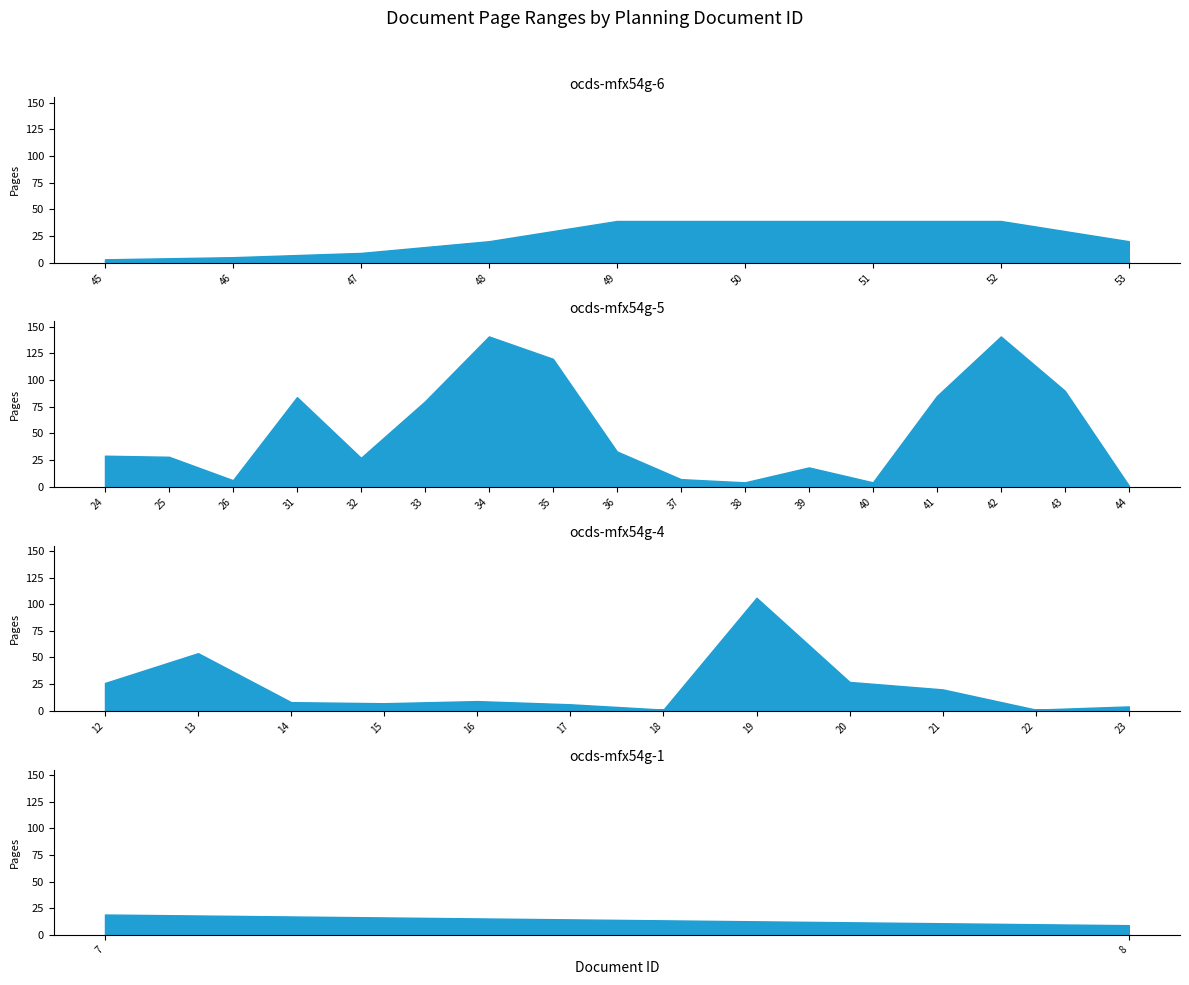

What is the approximate value of pageEnd at 51?

39